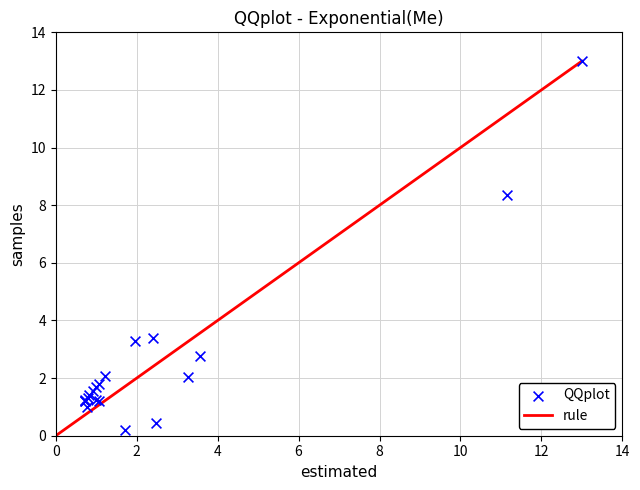

What Y value in the scatter plot is closest to 6?

8.4